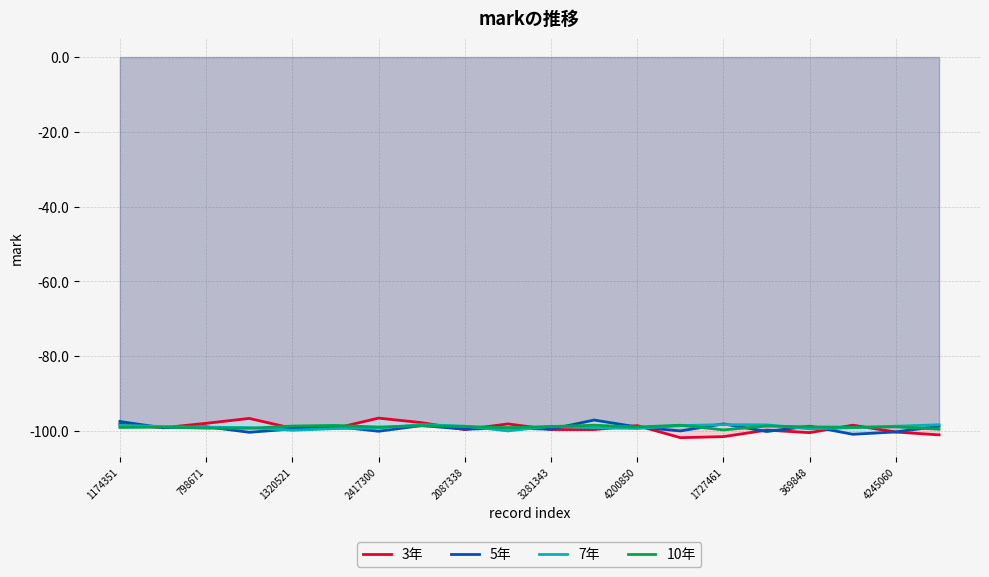

Is it true that 5年 equals -31.9 at 2087338?

False